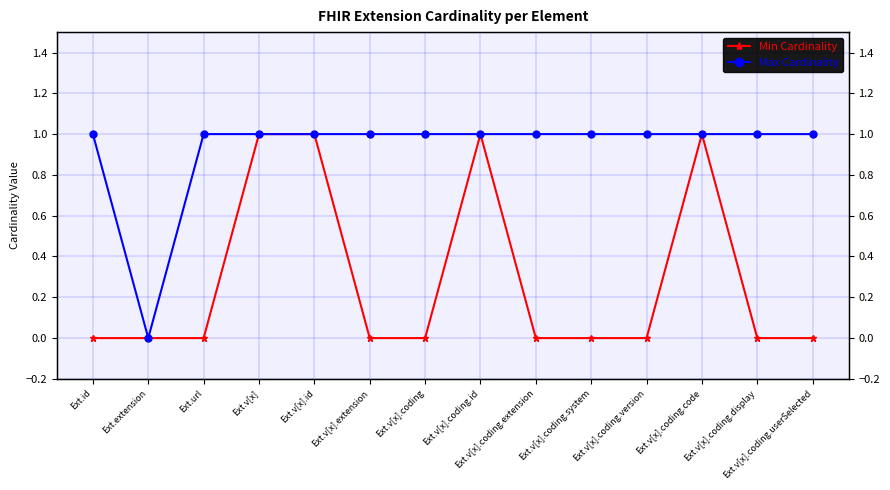

What value does the Max Cardinality series have at Ext.v[x].coding.system?

1